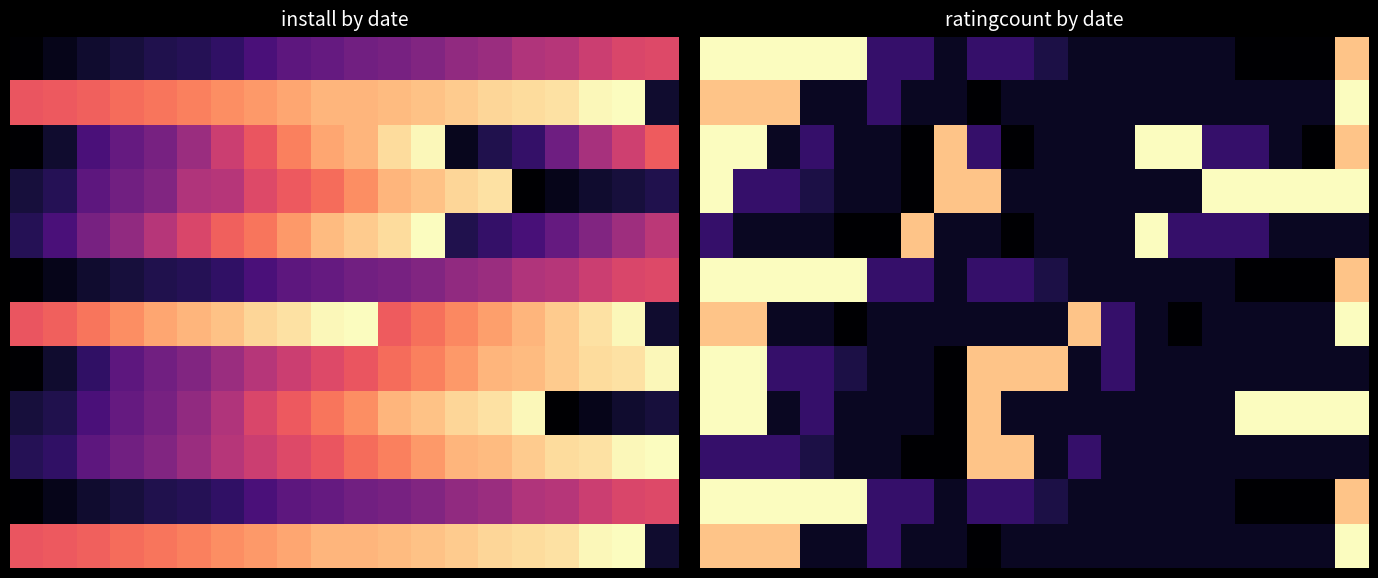

What is the difference between the maximum and minimum values in the 10 series?

16